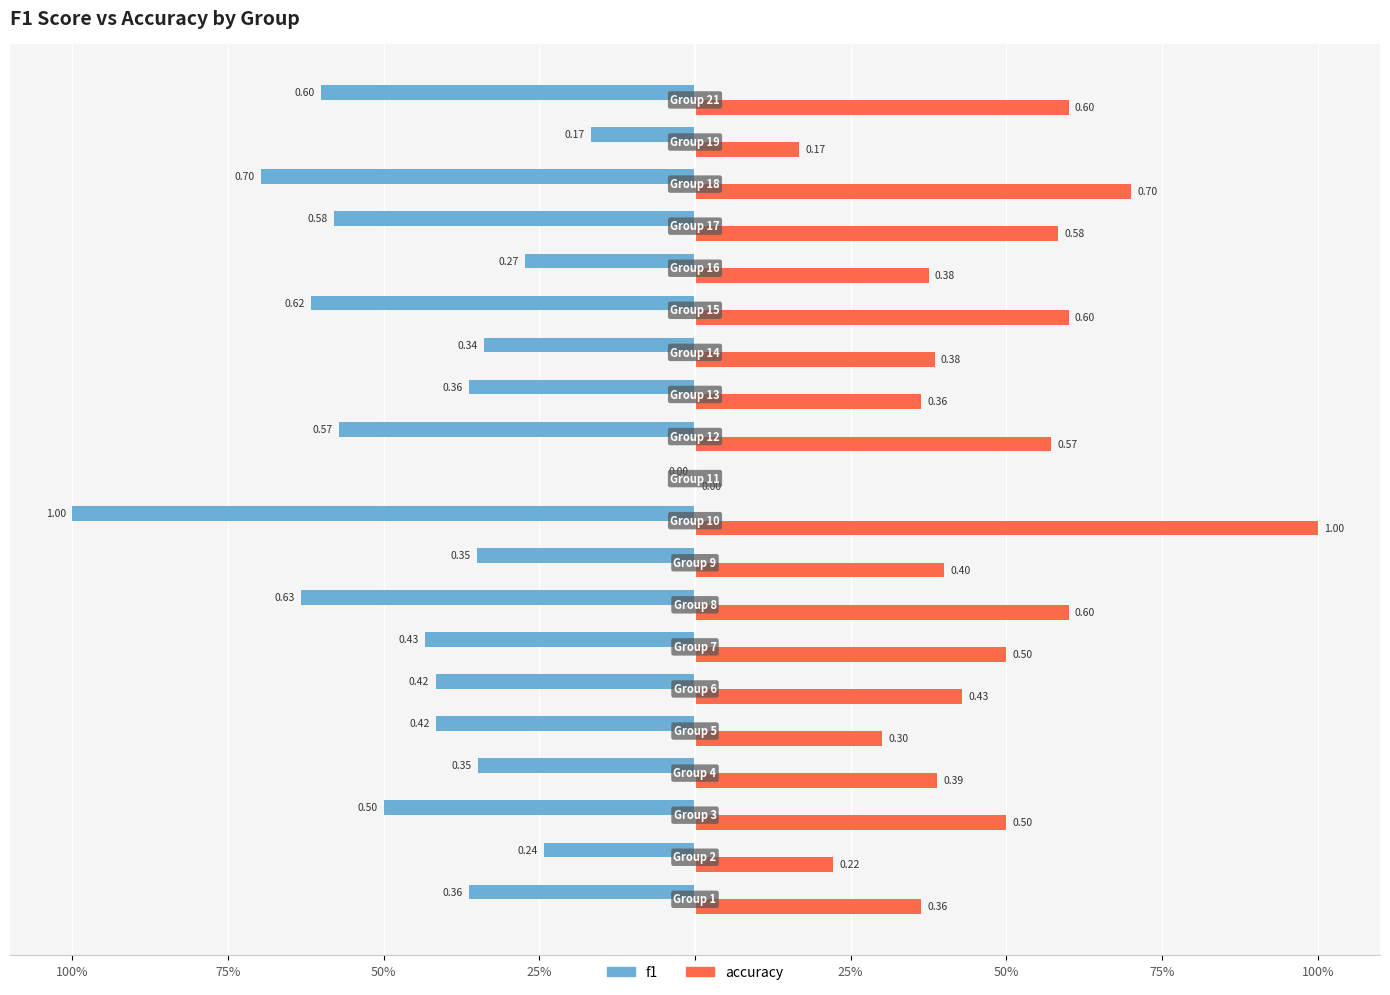

What are all the series names shown in the legend?

f1, accuracy